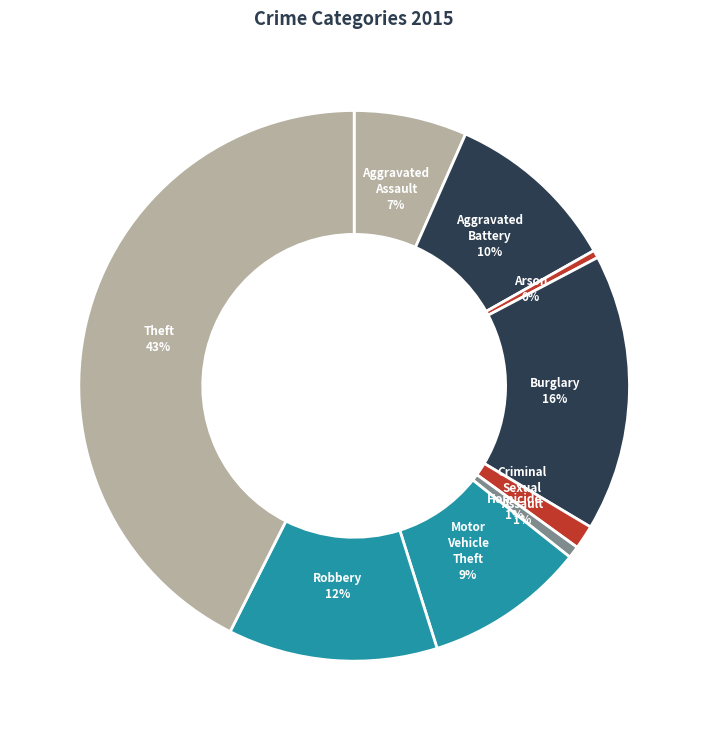

To the nearest percent, what is the difference between the Aggravated Battery and Criminal Sexual Assault slice percentages?

9%